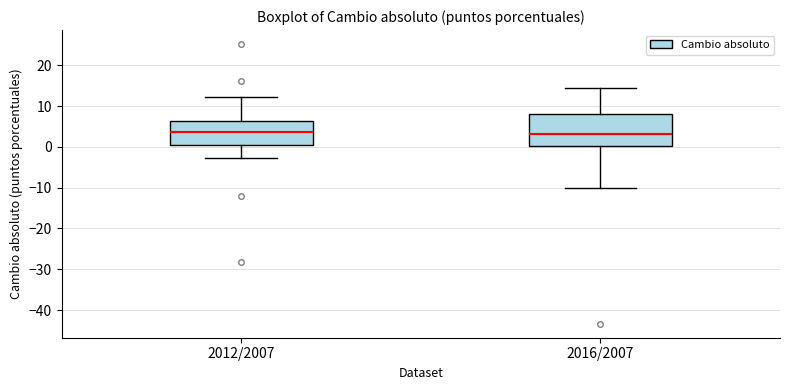

Where does the median line of the box for 2012/2007 sit on the y-axis? The values are not printed on the chart, so give them approximately, as read against the axis.

4